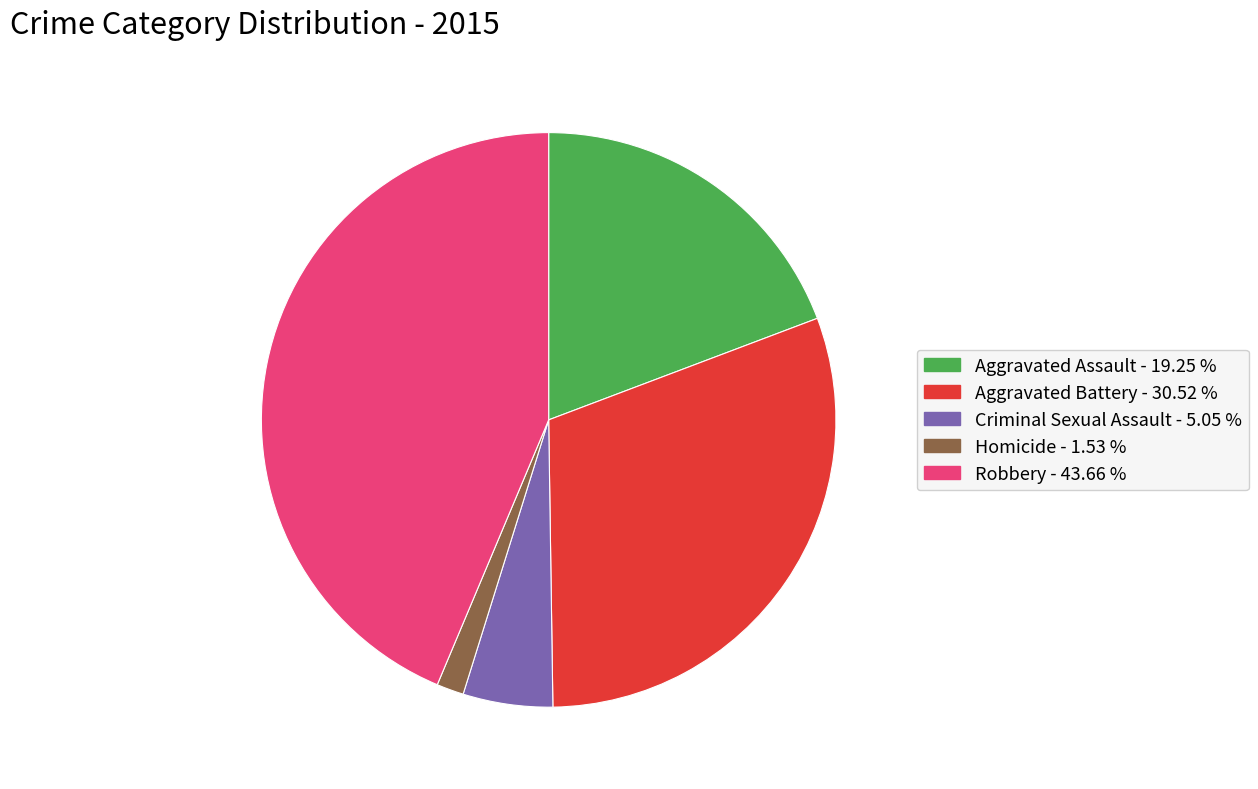

Does any single category account for the majority?

No